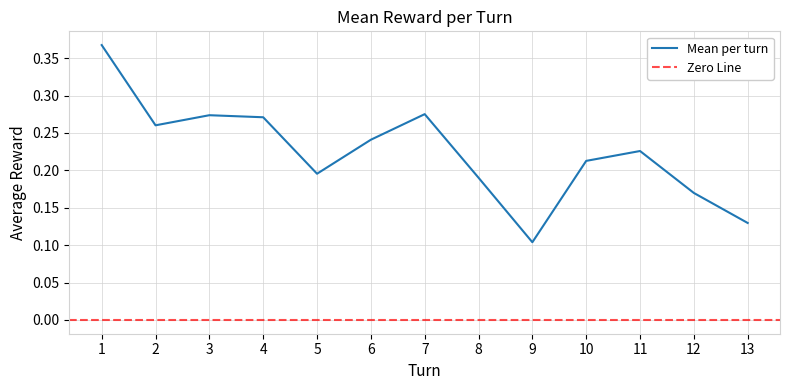

True or false: there are more than 2 points higher than both neighbors.

True